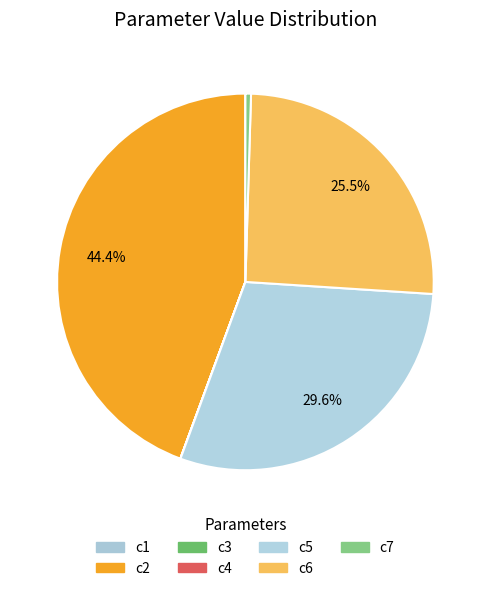

Do c1 and c7 together represent more than half of the pie?

No